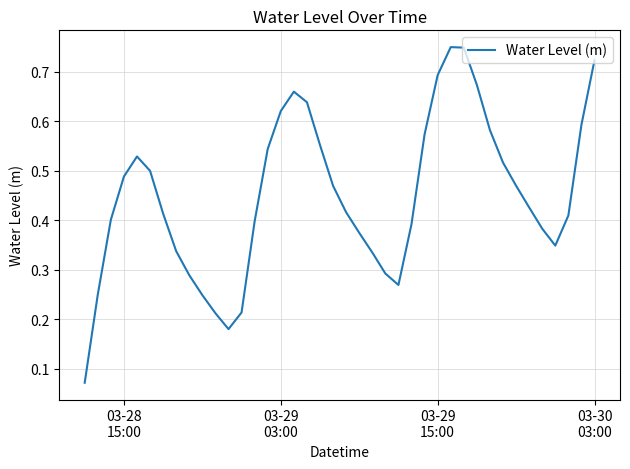

Count the number of data series in this chart.

1